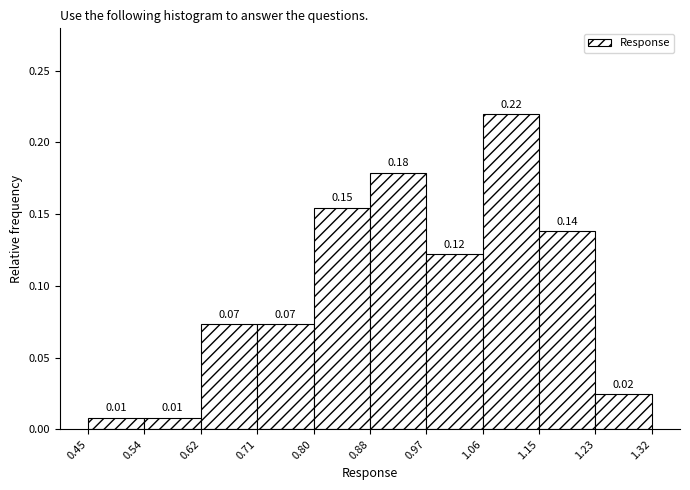

Which range on the x-axis has the tallest bar?

1.06 to 1.15